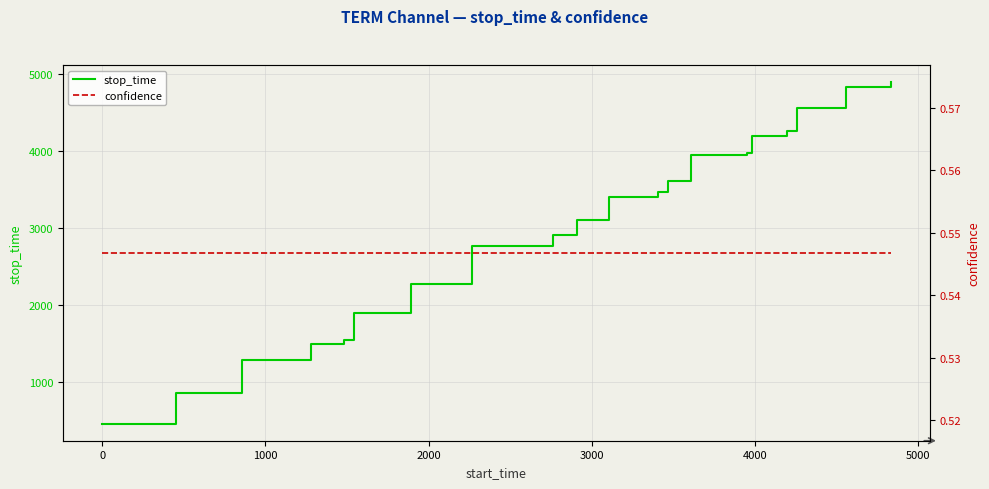

What is the lowest value of the stop_time series?

453